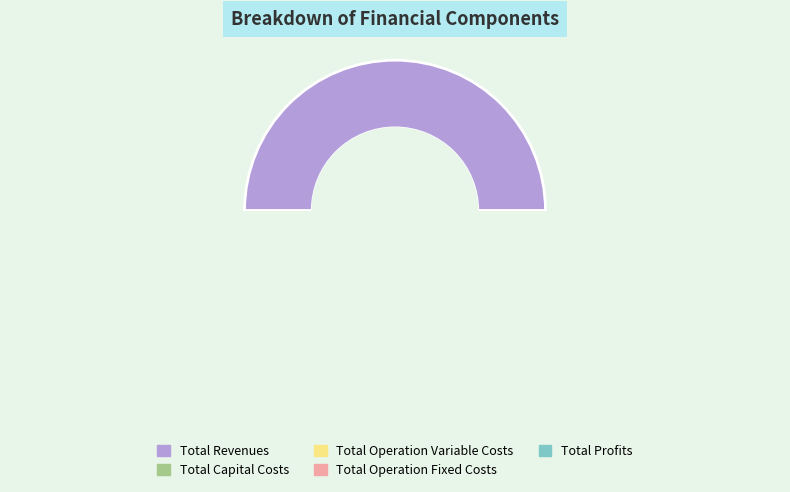

What is the ratio of the value at Total Revenues to the value at Total Operation Variable Costs?

2.2